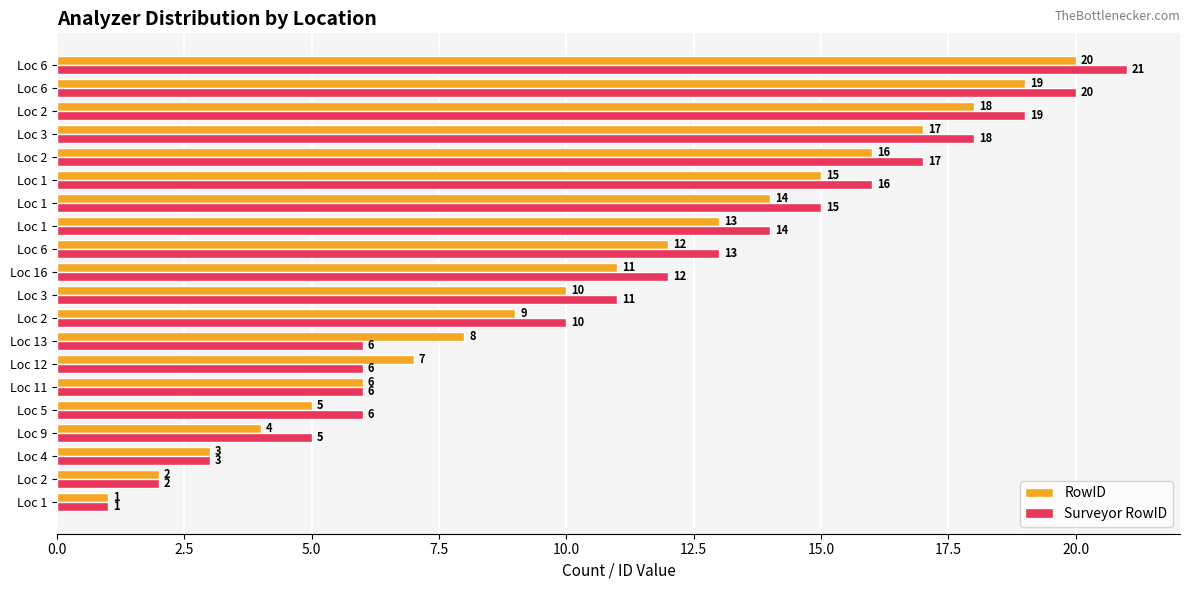

Reading right to left, extract all data points from this chart.

RowID: 20	19	18	17	16	15	14	13	12	11	10	9	8	7	6	5	4	3	2	1
Surveyor RowID: 21	20	19	18	17	16	15	14	13	12	11	10	6	6	6	6	5	3	2	1